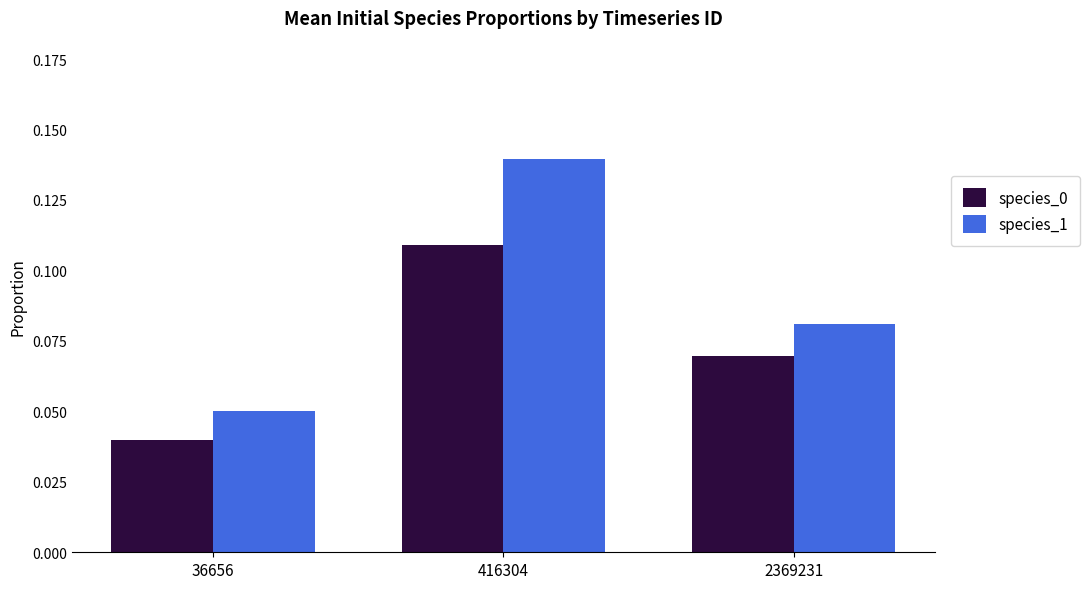

List the labels in order of species_0 value, smallest first.

36656, 2369231, 416304